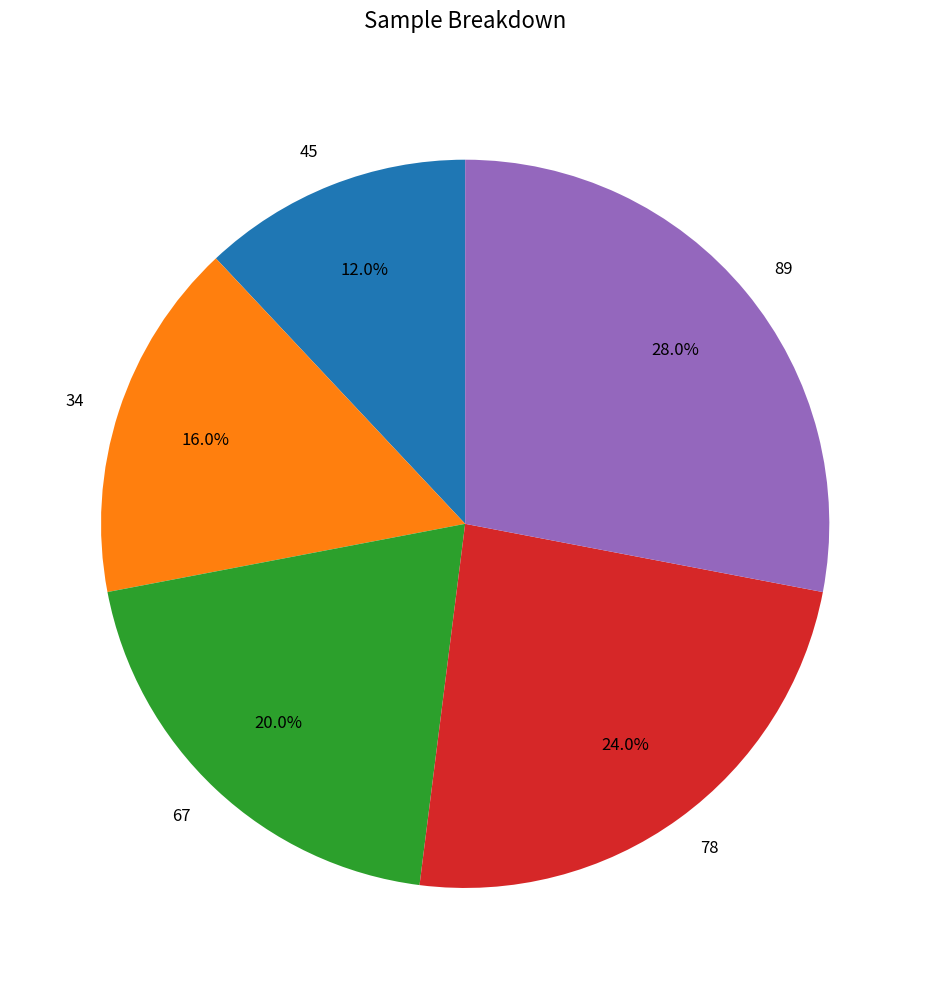

Is it true that 89 is 39% of the pie?

False